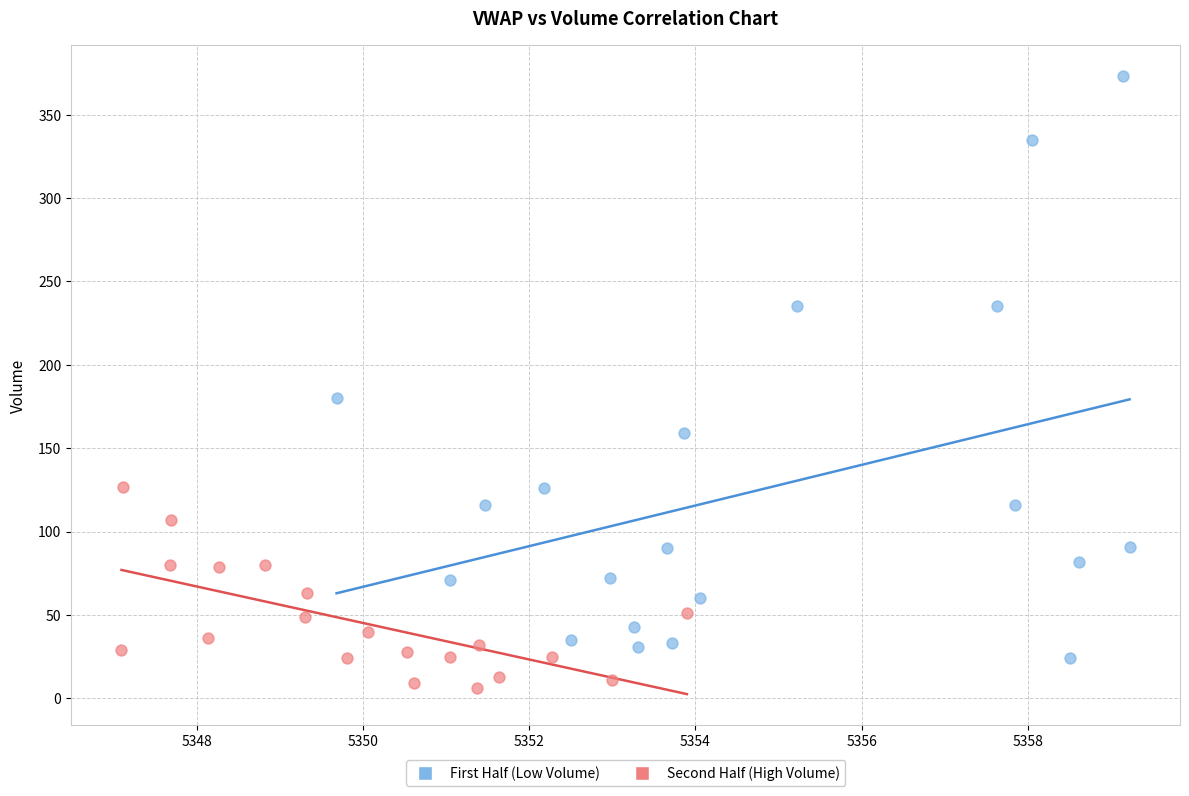

Which series reaches the minimum Y coordinate?

Second Half (High Volume)